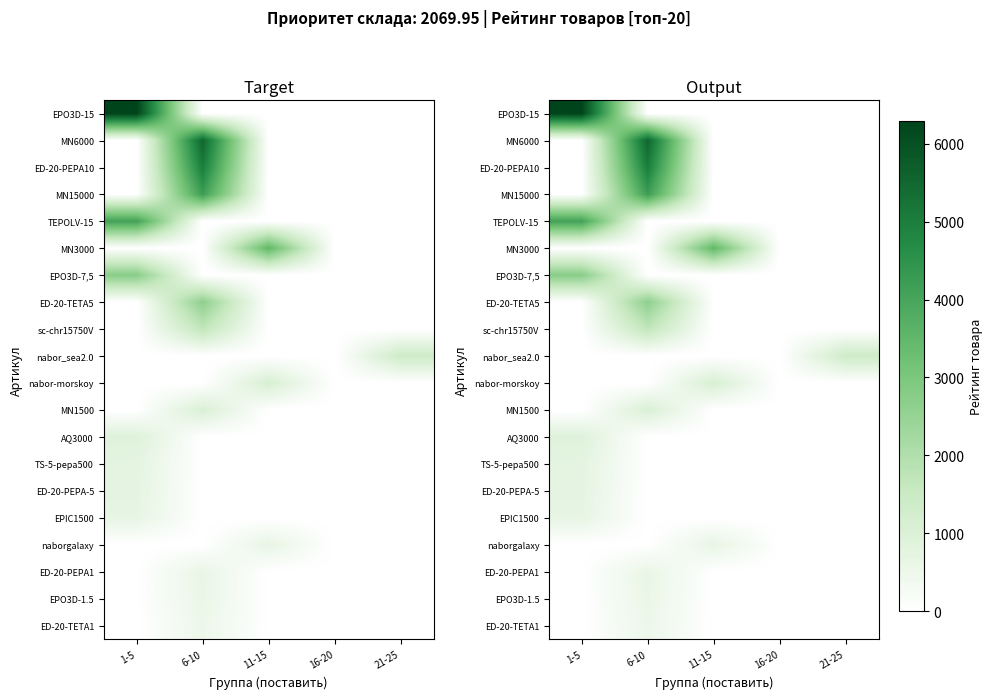

The sc-chr15750V series shows 799.0 at 16-20. True or false?

False